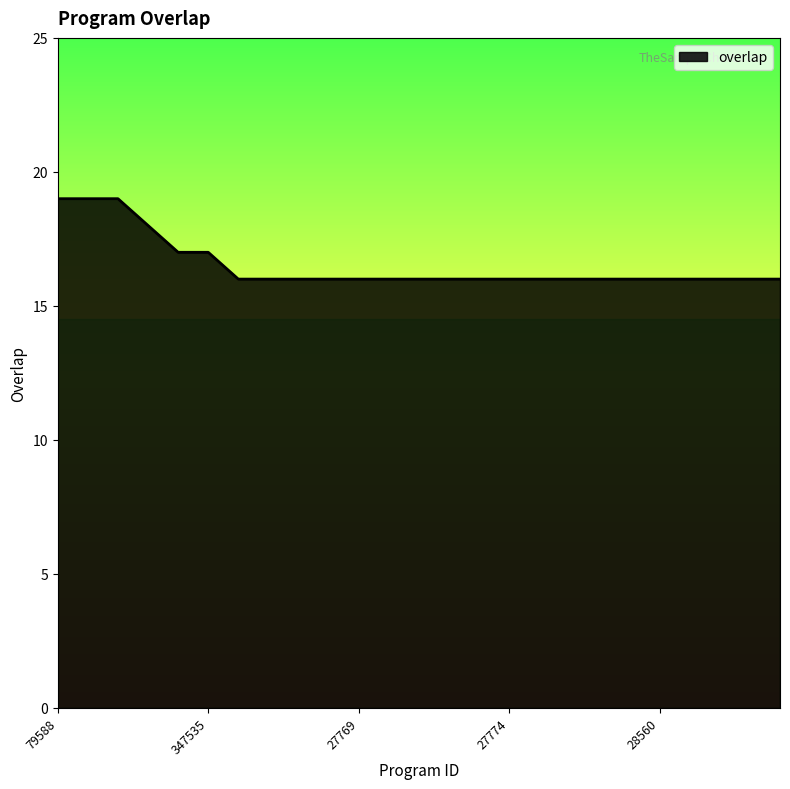

Reading right to left, what are all the values shown in this chart?

16	16	16	16	16	16	16	16	16	16	16	16	16	16	16	16	16	16	16	17	17	18	19	19	19